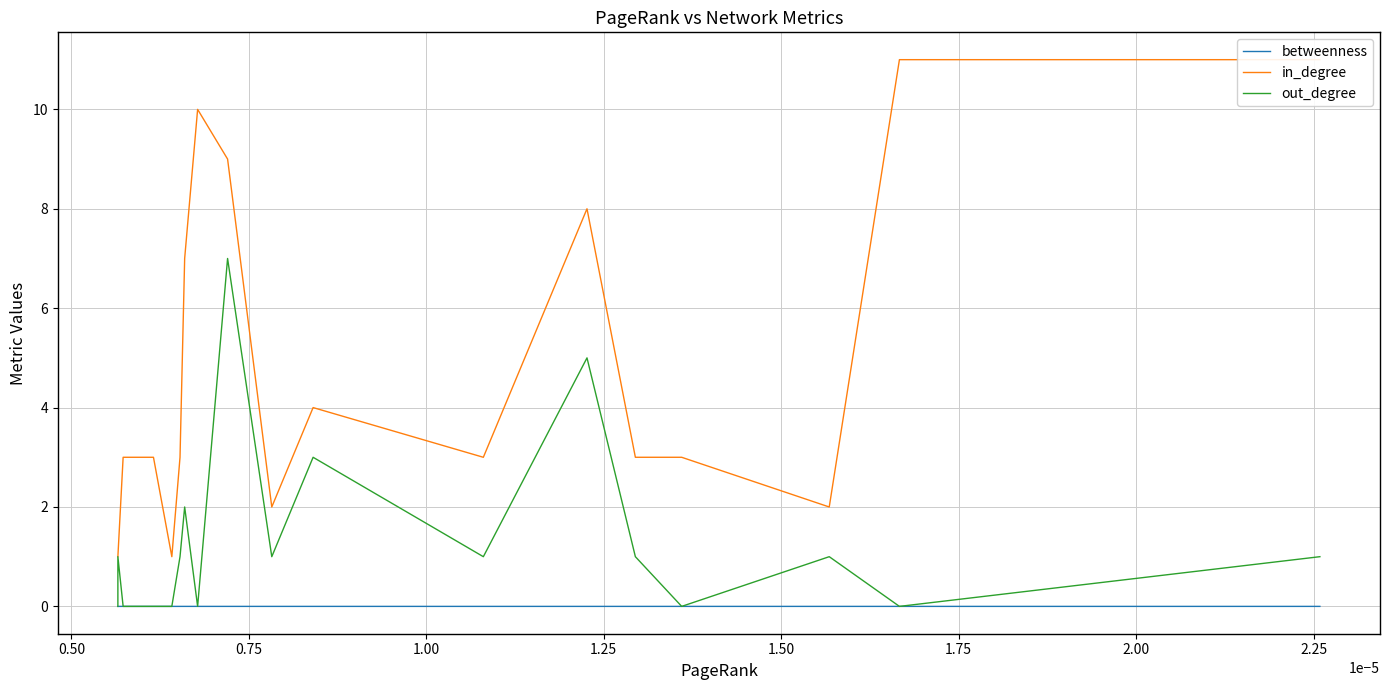

In in_degree, how many points are lower than both neighbors (excluding endpoints)?

3